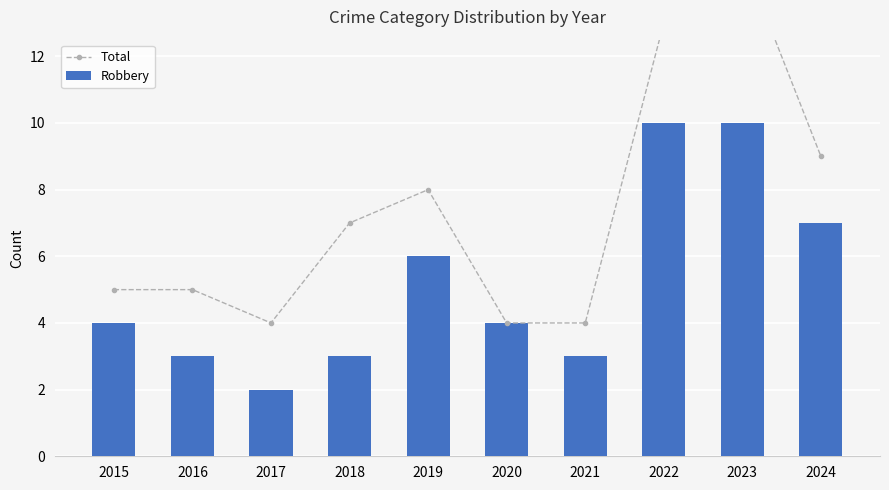

What are all the series names shown in the legend?

Total, Robbery